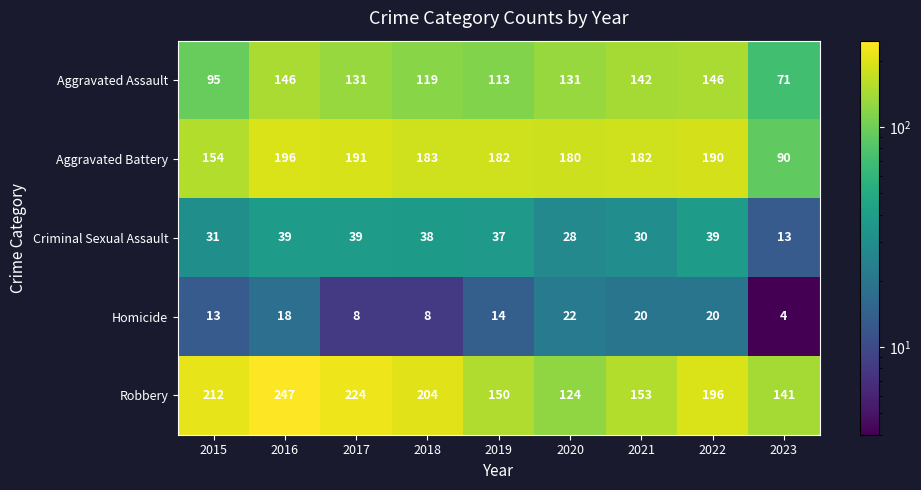

What is the sum of the Aggravated Battery values at 2019 and 2015?

336